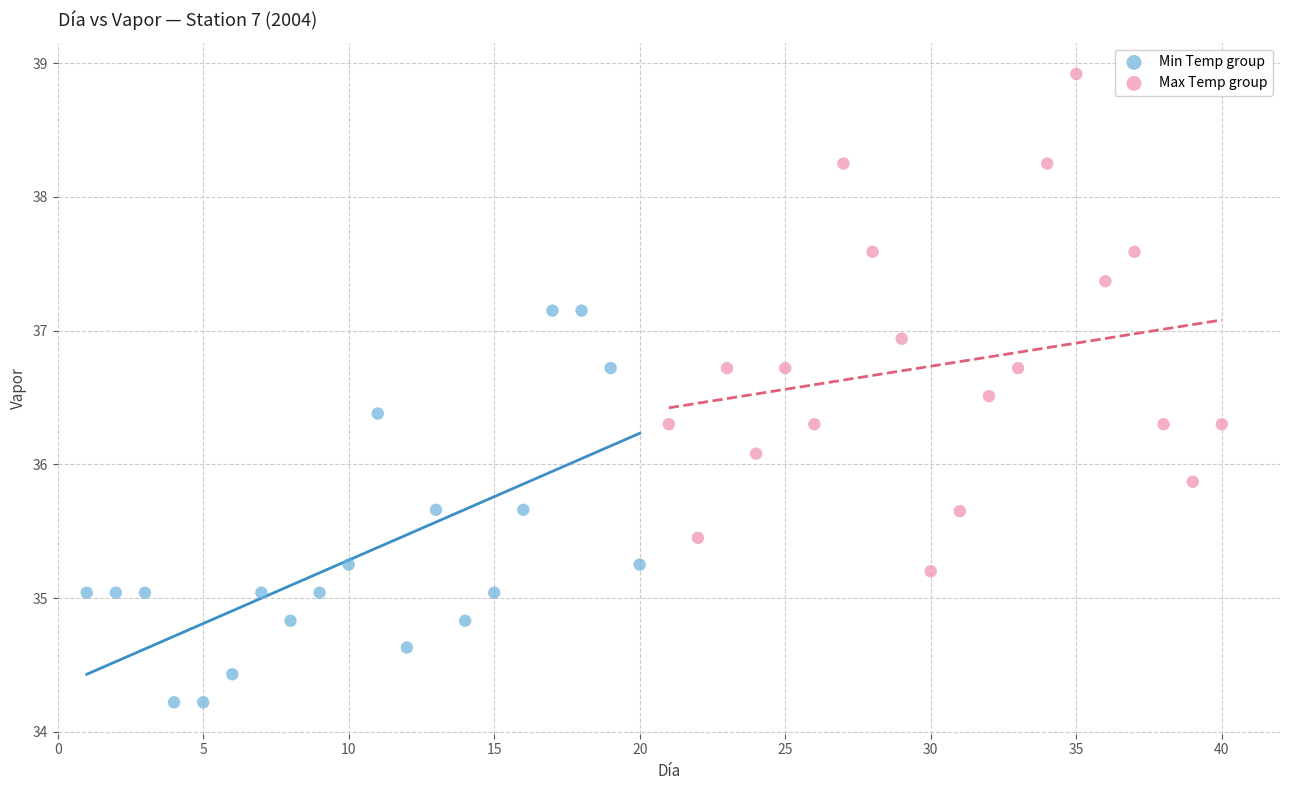

Which series reaches the minimum Y coordinate?

Min Temp group